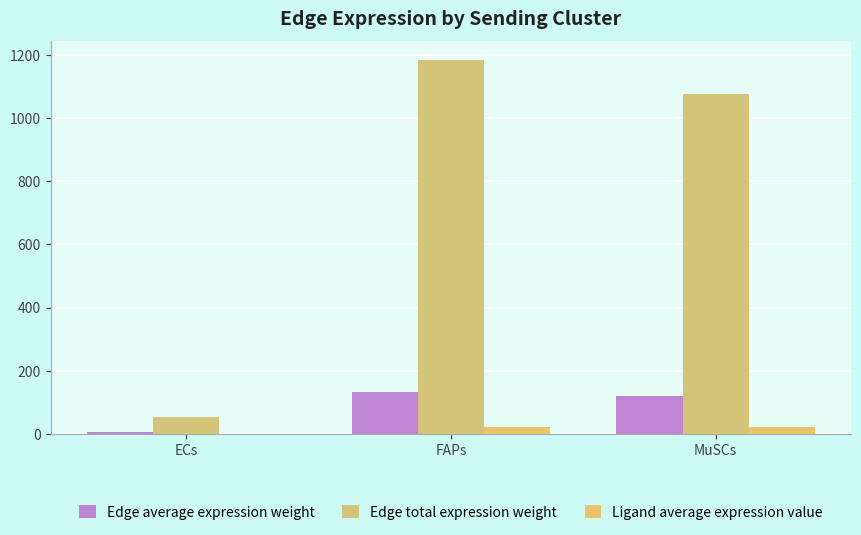

What is the highest value of the Edge total expression weight series?

1183.2